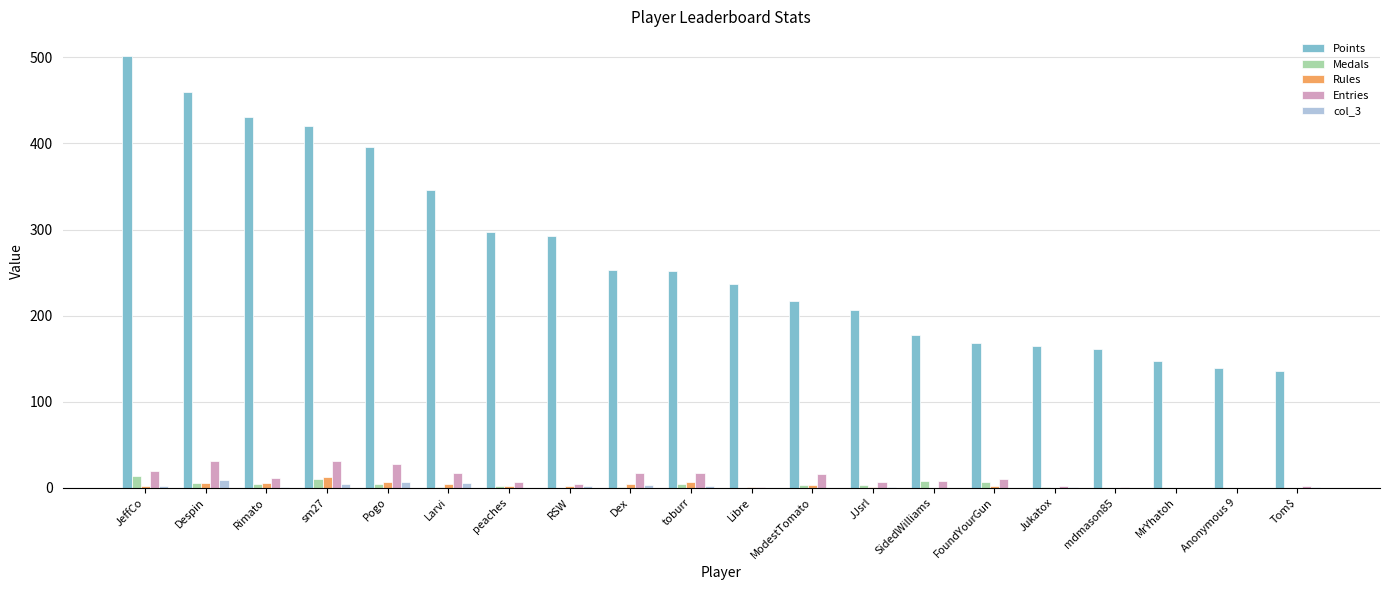

What is the sum of all Entries values?

228